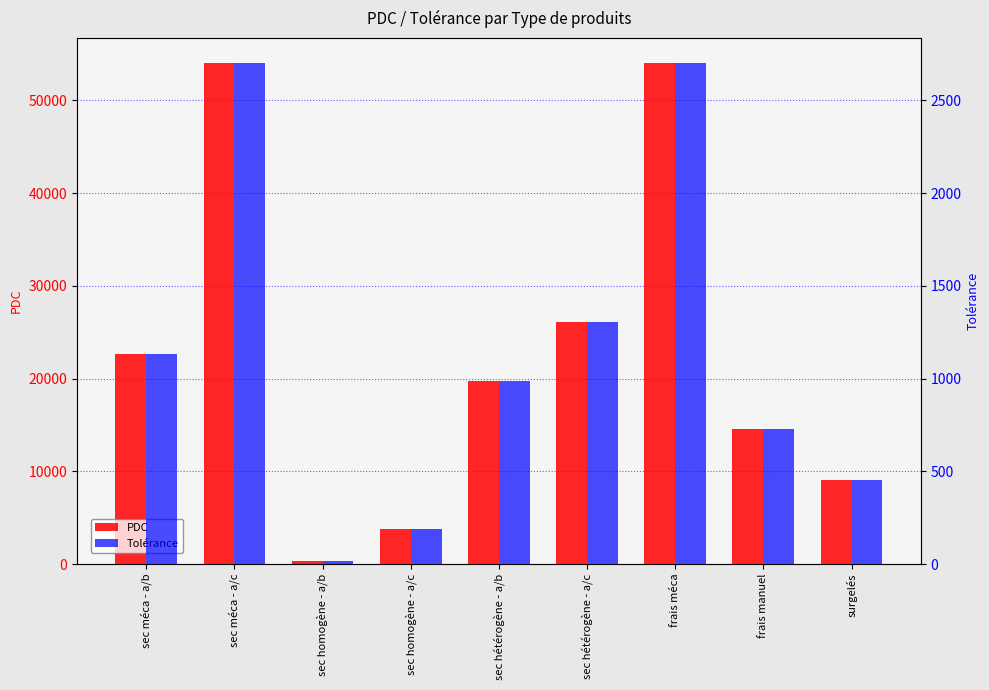

What is the average value of the PDC series?

22688.2